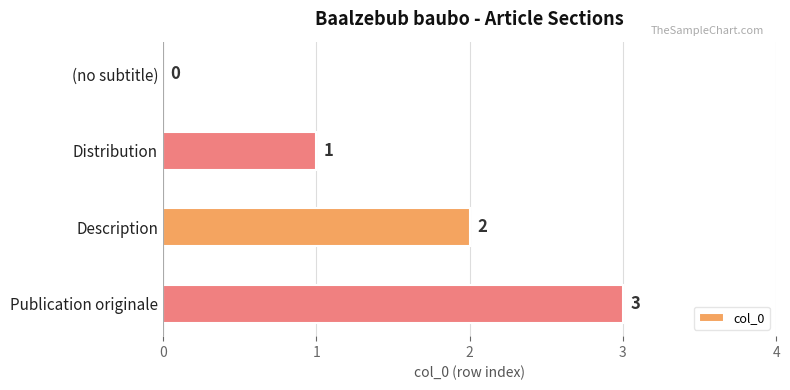

Between Distribution and Publication originale, which is larger?

Publication originale